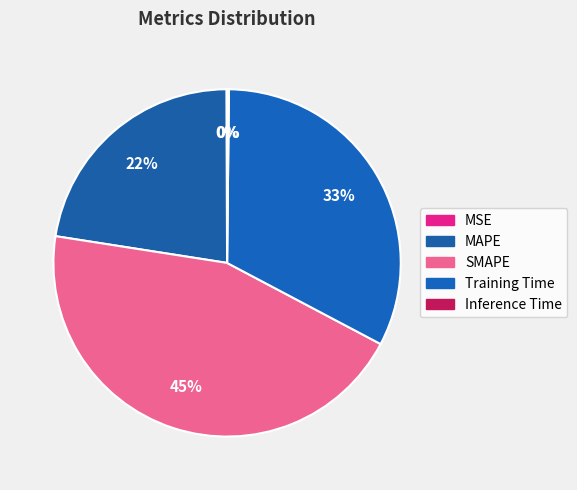

How many slices are in this pie chart?

5